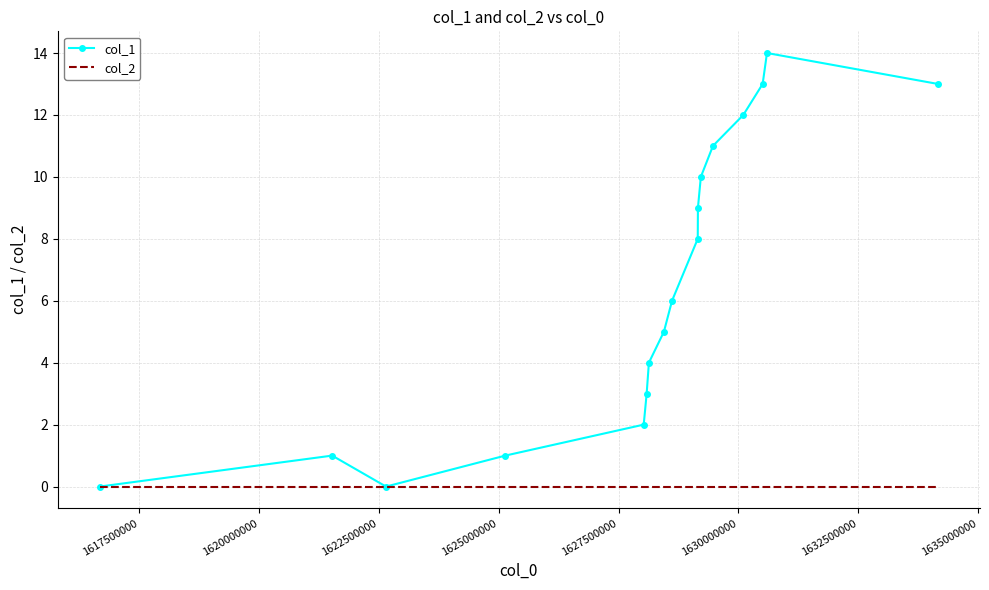

What is the greatest value displayed?

14